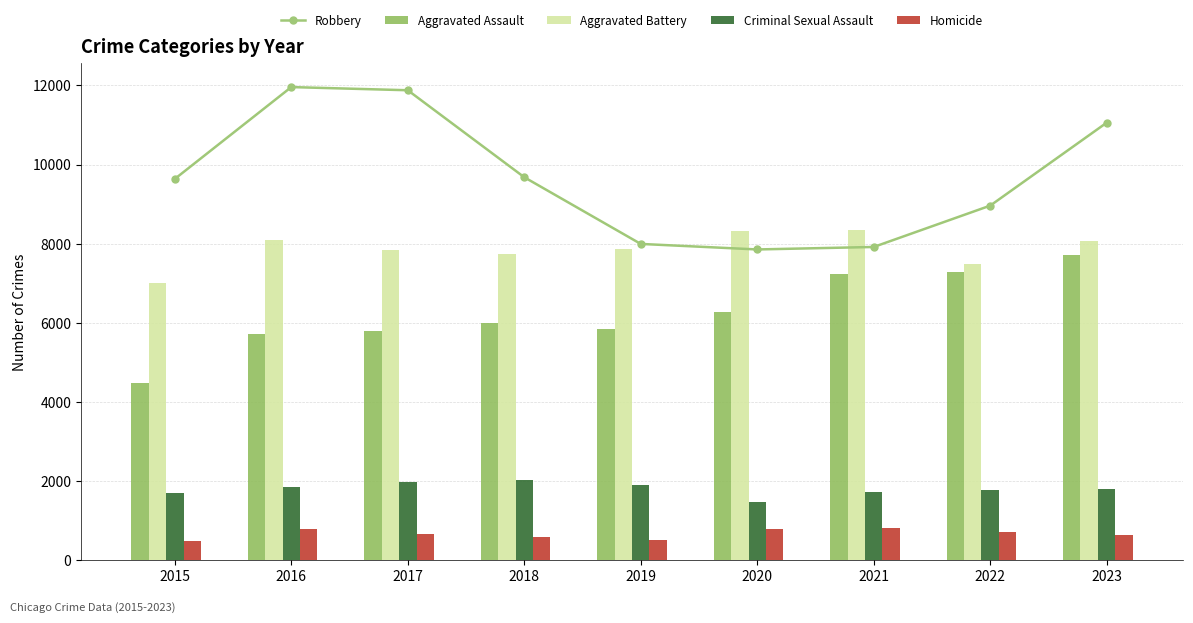

How many categories are shown in the chart?

9